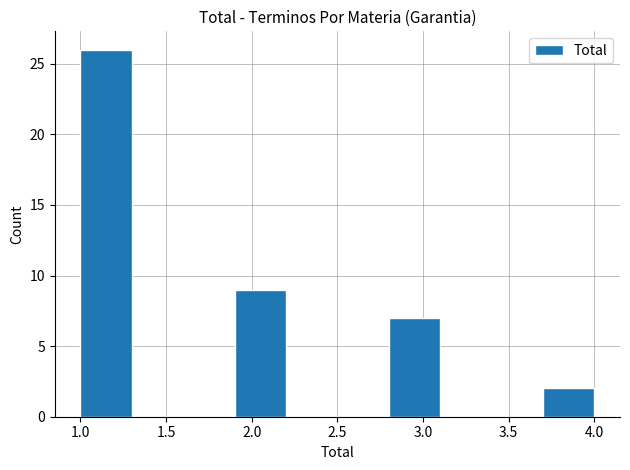

How tall is the bar that spans 3.7 to 4.0 on the x-axis? The values are not printed on the chart, so give them approximately, as read against the axis.

2